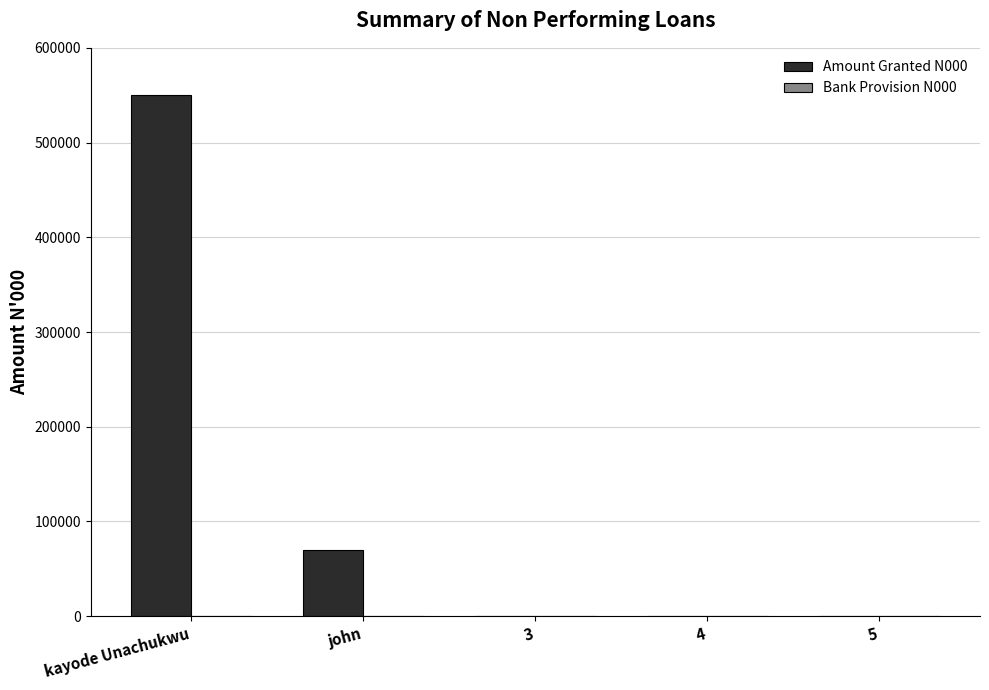

What is the change in value from john to 3?

-70000